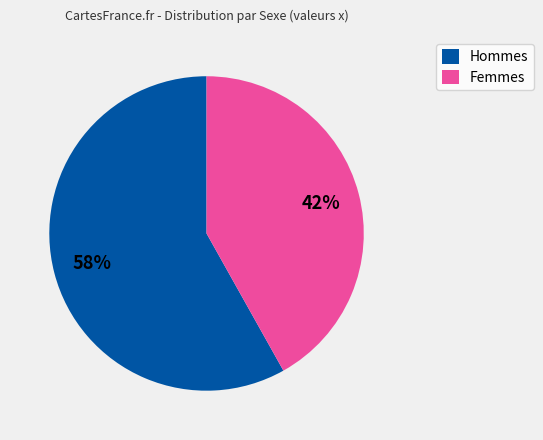

To the nearest percent, what is the combined percentage of Femmes and Hommes?

100%